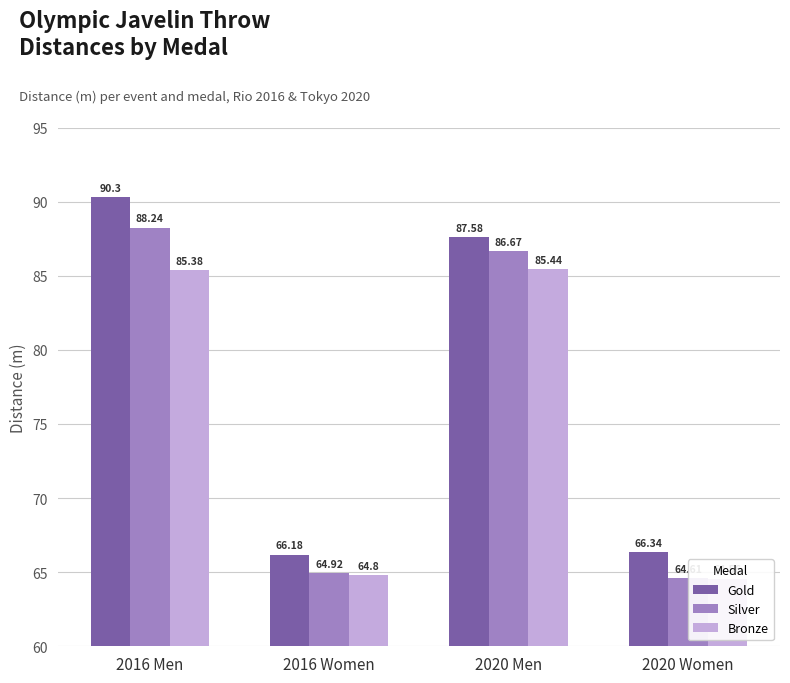

What is the average value of the Bronze series?

75.0